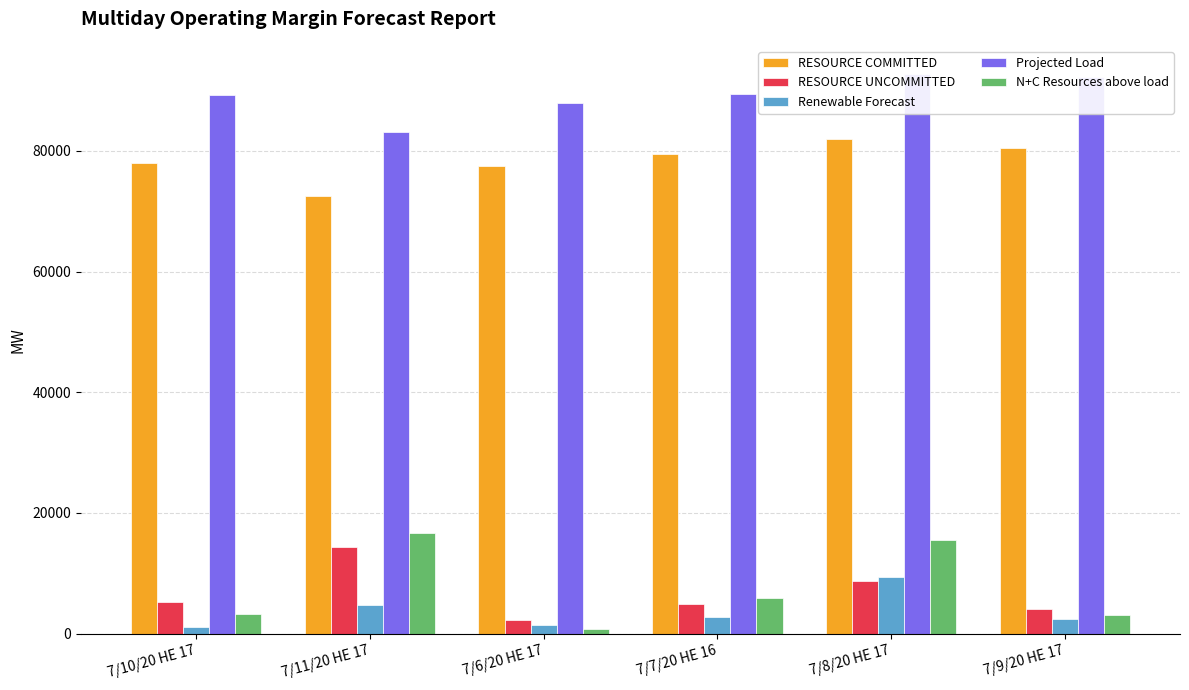

Which has a higher value, 7/9/20 HE 17 or 7/10/20 HE 17?

7/9/20 HE 17